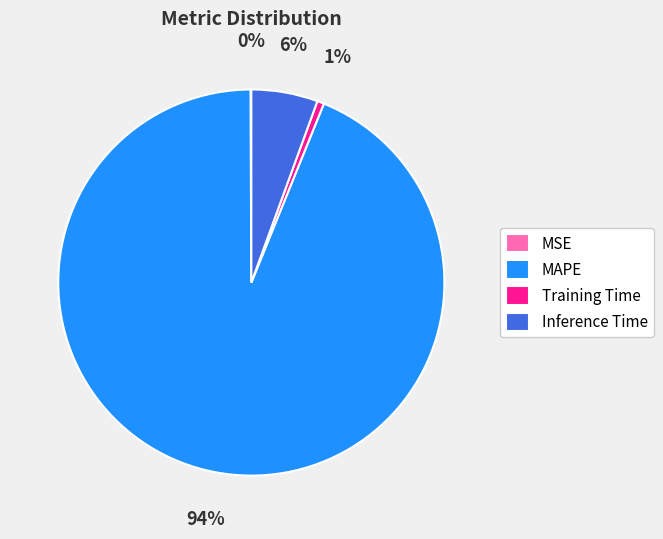

To the nearest percent, what percentage of the pie is Inference Time?

6%